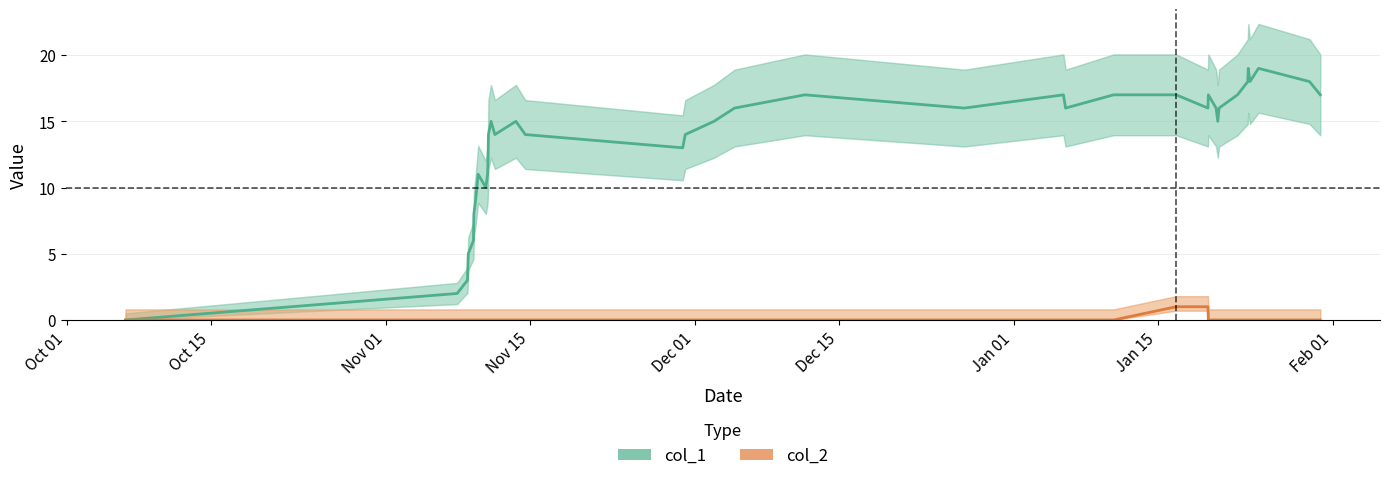

What is the label of the 34th point from the right?

Dec 15